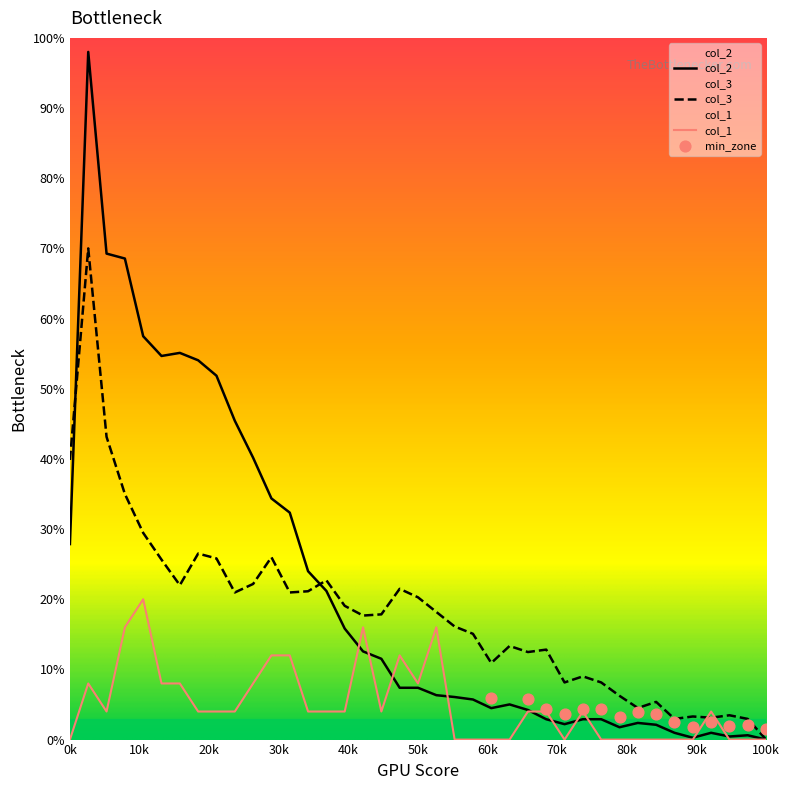

What are all the series names shown in the legend?

col_1, col_3, col_2